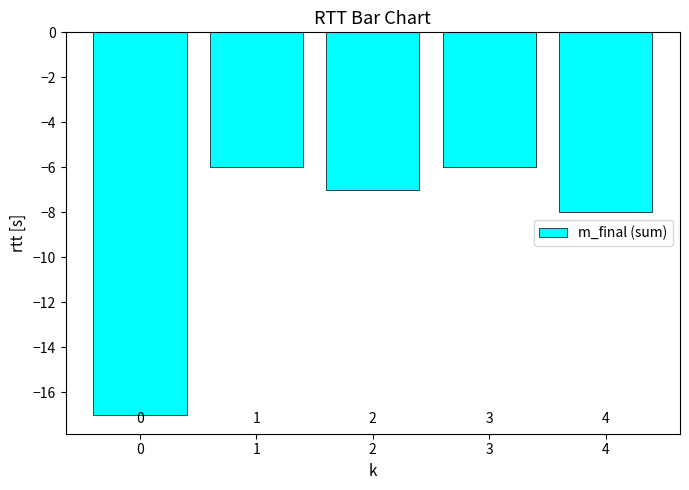

The value at 3 is -8. True or false?

False